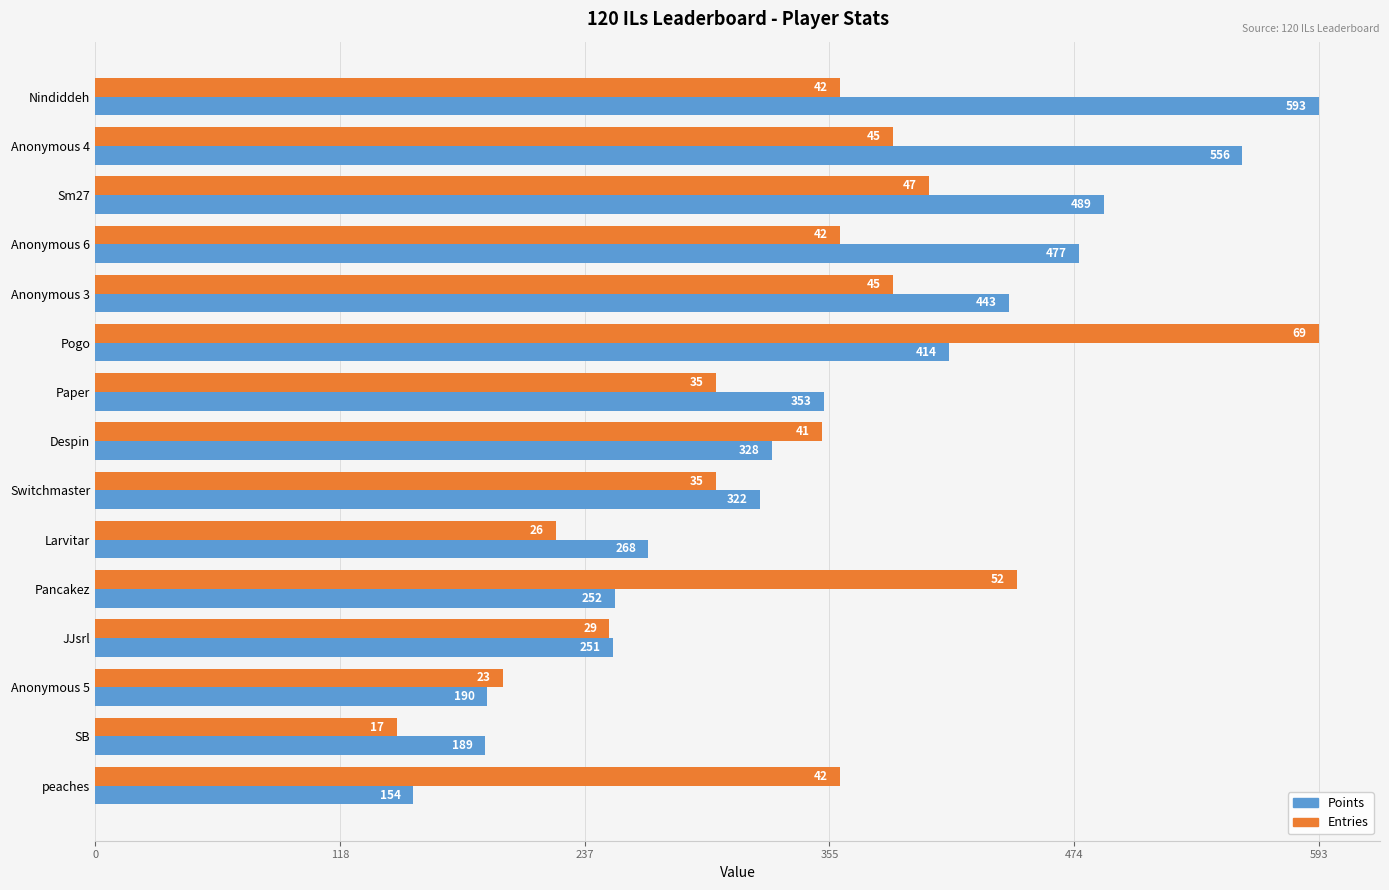

What is the difference between the highest and lowest values at peaches?

207.0